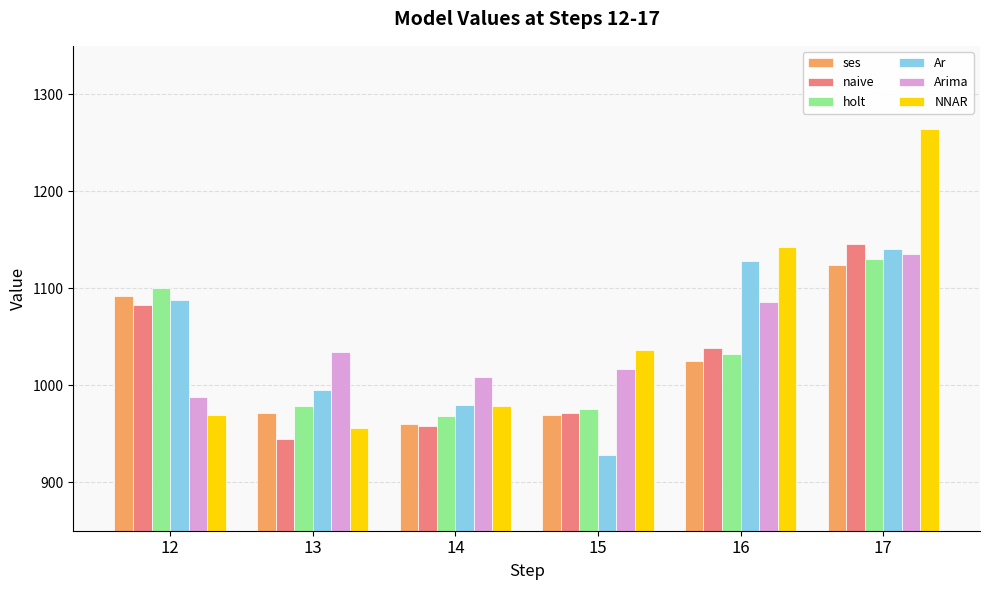

What is the difference between the highest and lowest values at 16?

118